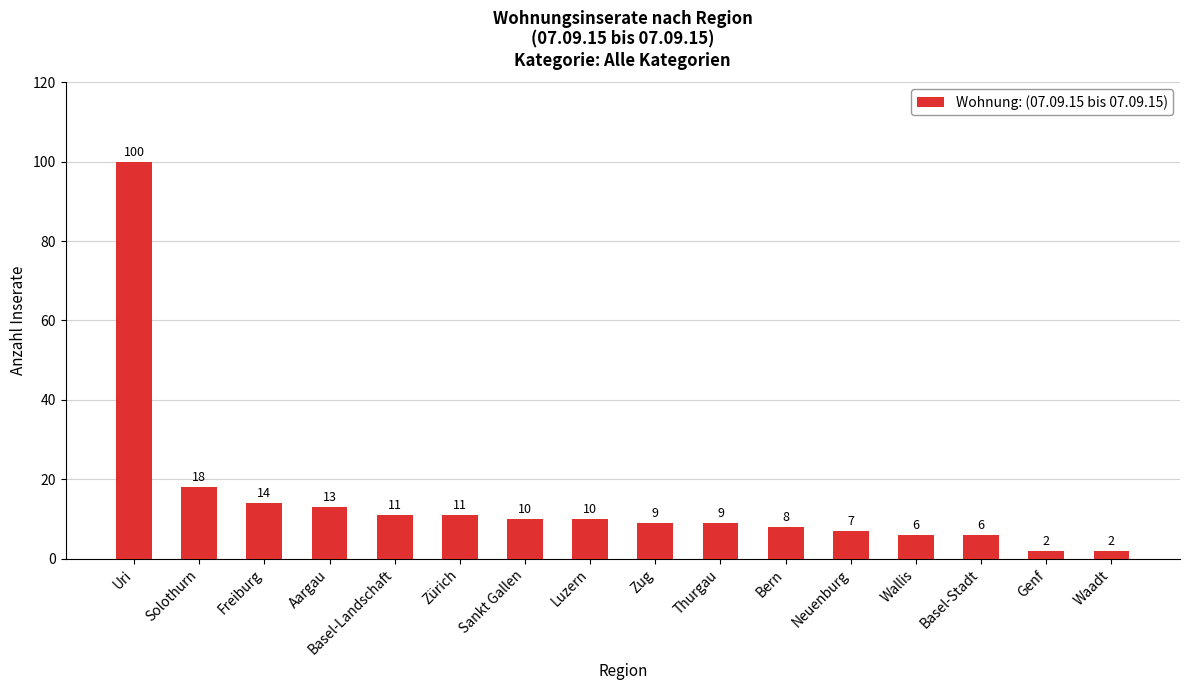

How many categories are shown in the chart?

16